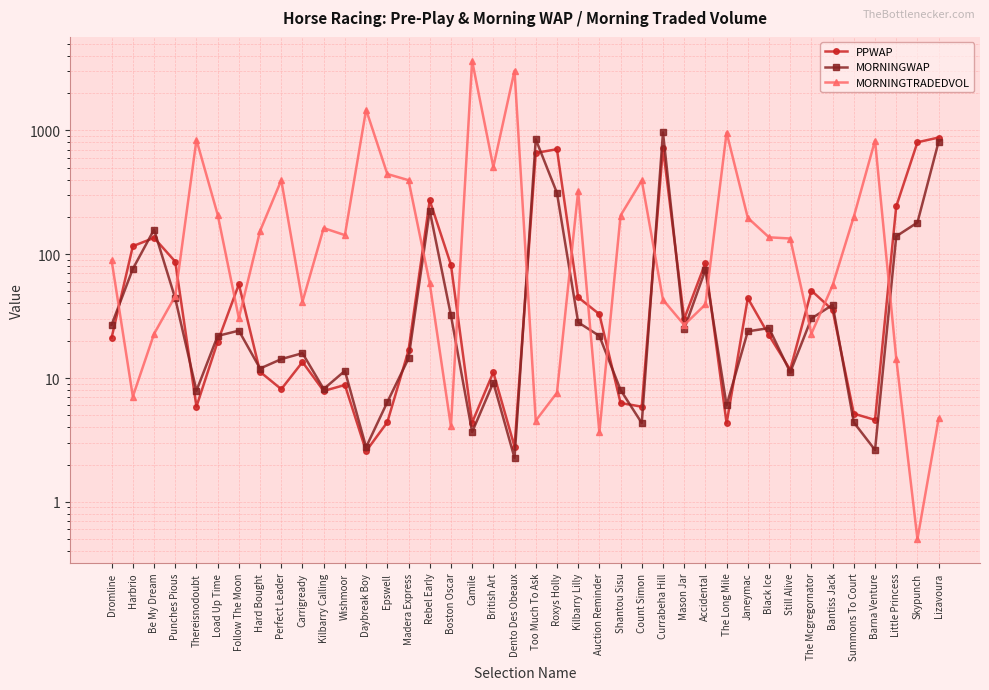

What is the minimum value shown in the chart?

0.5